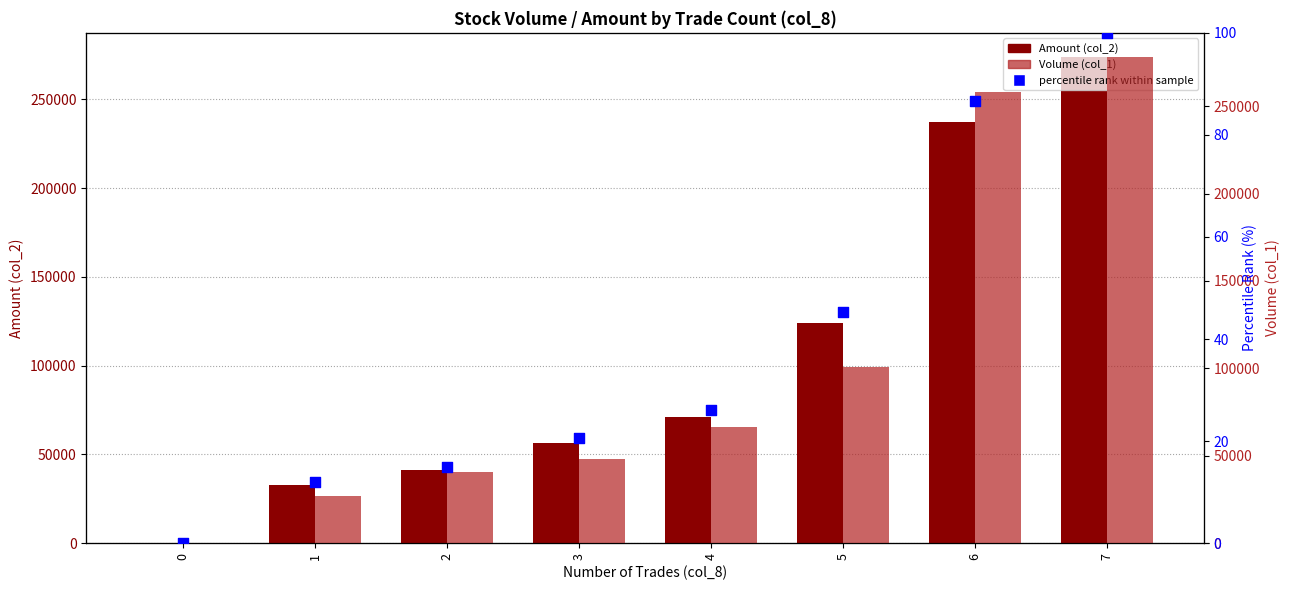

Is the value of percentile rank within the sample at 0 greater than the value of Amount (col_2) at 3?

No